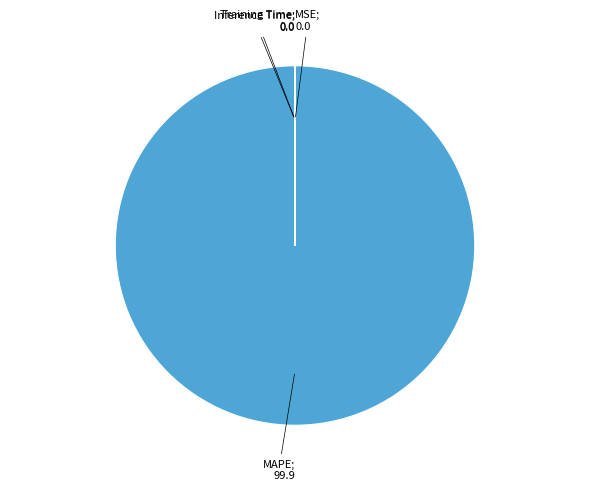

Is there a majority slice in this chart?

Yes